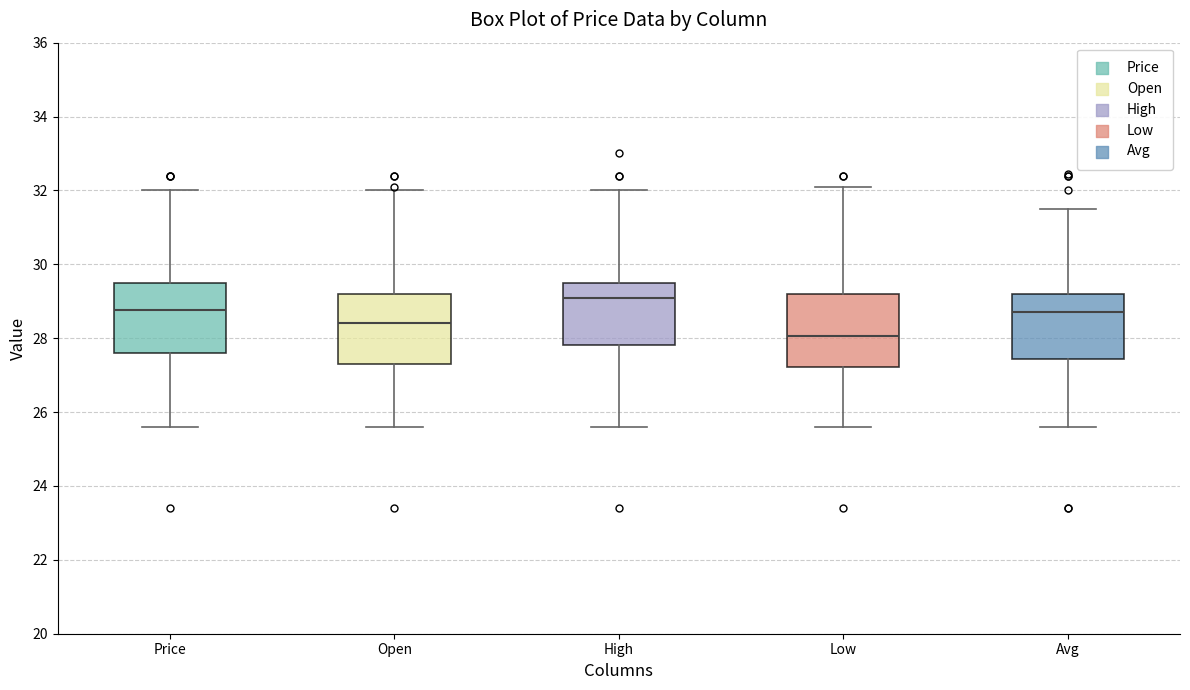

Reading left to right, transcribe this box plot: for each box, give where its median line is, the range the box spans, and where its two whiskers end, as read against the y-axis. The values are not printed on the chart, so give them approximately, as read against the axis.

Price: median 28.8, box 27.6 to 29.6, whiskers 25.6 to 32.0
Open: median 28.4, box 27.4 to 29.2, whiskers 25.6 to 32.0
High: median 29.2, box 27.8 to 29.6, whiskers 25.6 to 32.0
Low: median 28.0, box 27.2 to 29.2, whiskers 25.6 to 32.2
Avg: median 28.8, box 27.4 to 29.2, whiskers 25.6 to 31.4